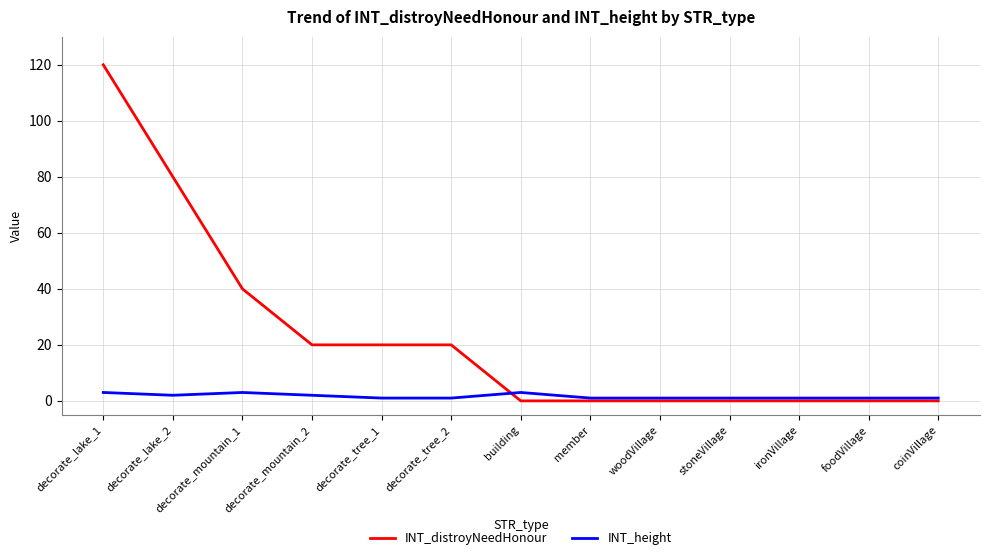

At how many categories does at least one series exceed 62?

2